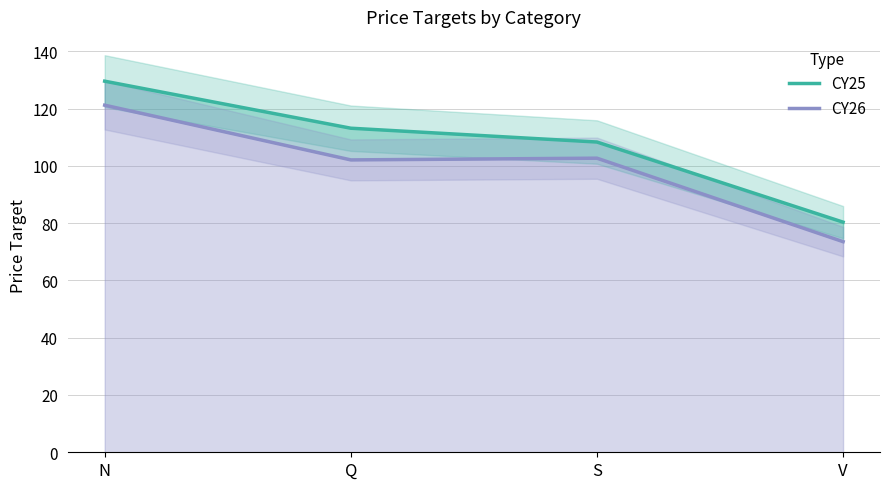

What is the average value of the CY26 series?

99.8